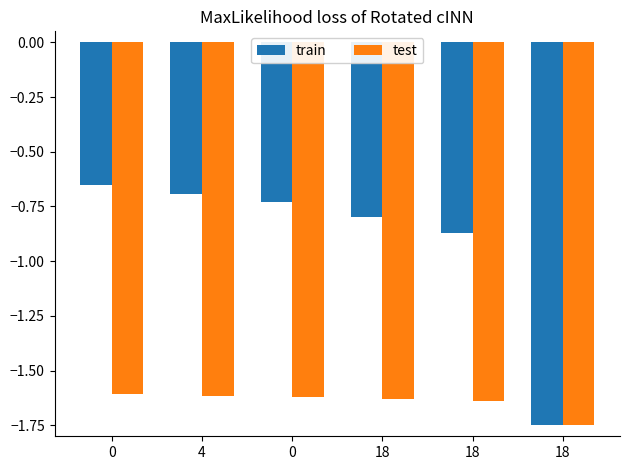

Reading left to right, extract all data points from this chart.

train: 0=-0.7	4=-0.7	0=-0.7	18=-0.8	18=-0.9	18=-1.8
test: 0=-1.6	4=-1.6	0=-1.6	18=-1.6	18=-1.6	18=-1.8